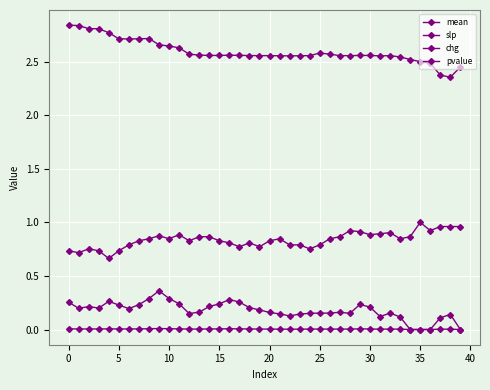

How many series are shown in this chart?

4